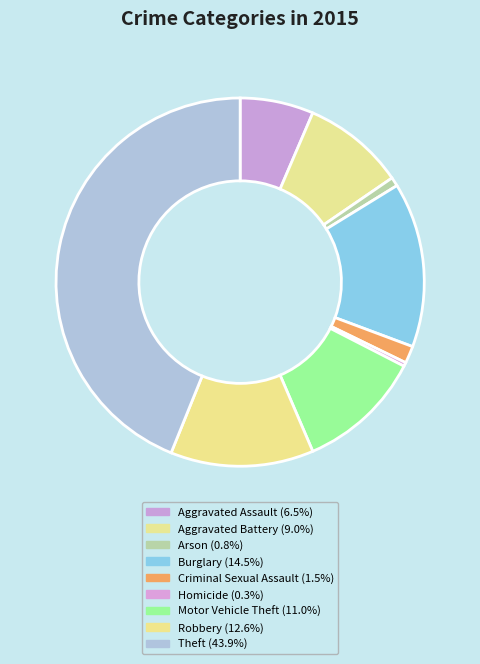

Count the number of slices in the pie.

9